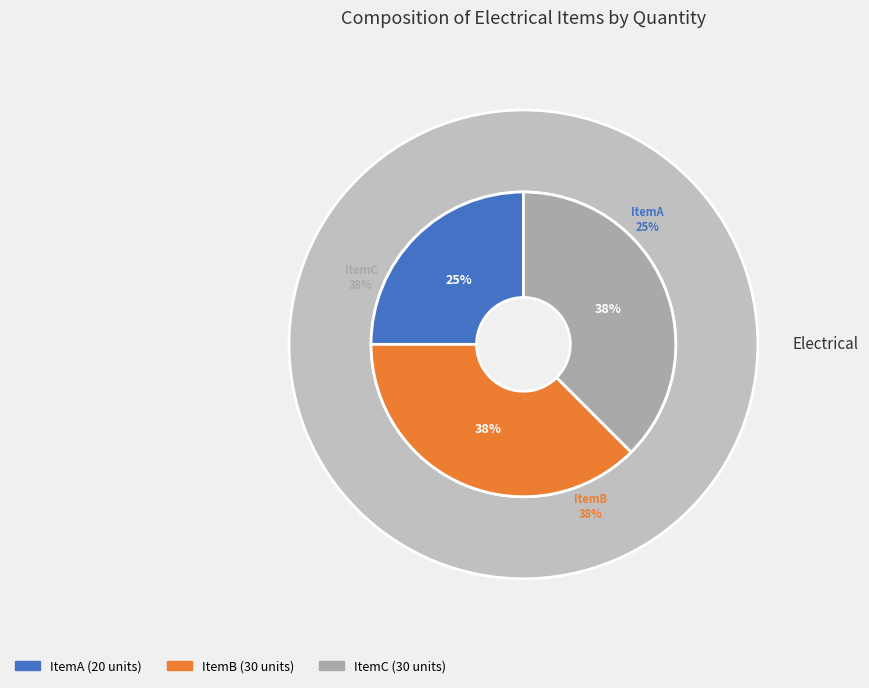

Is there a majority slice in this chart?

No